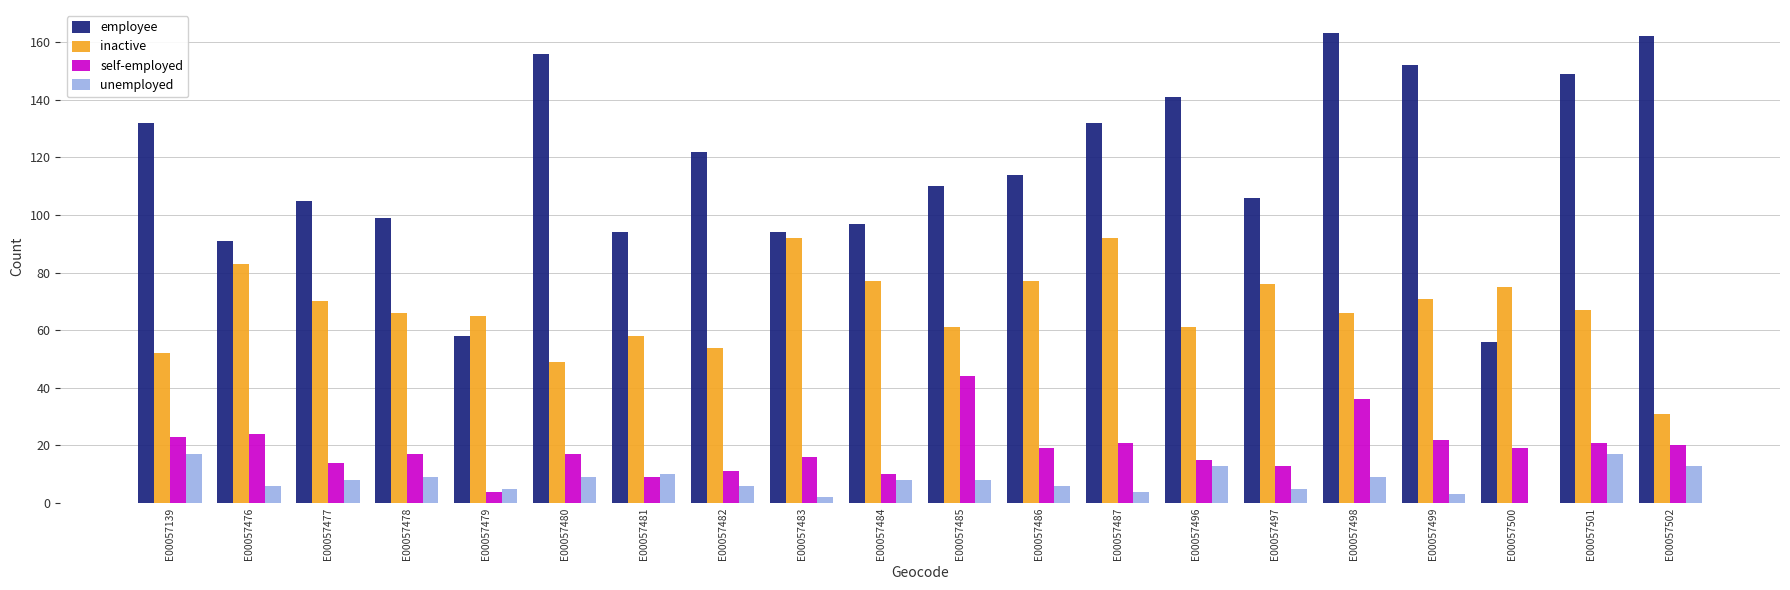

What is the spread (max minus min) of values at E00057486?

108